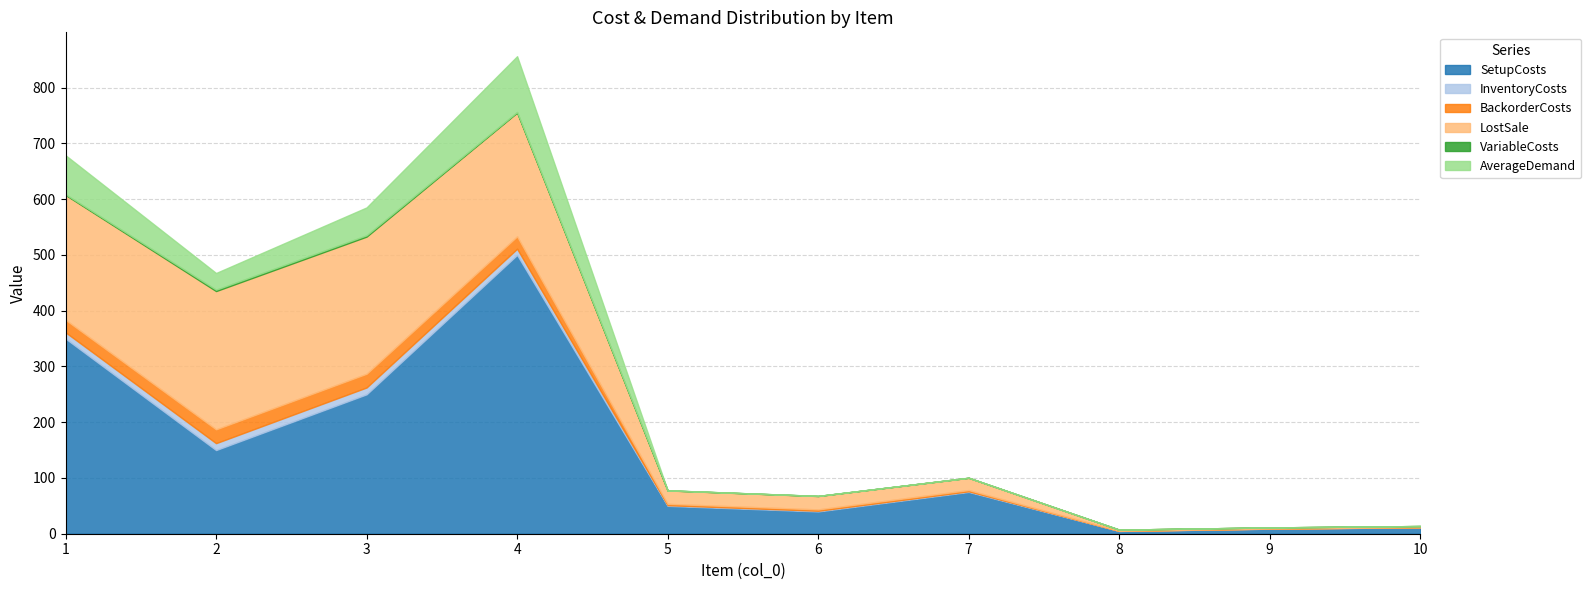

Where is BackorderCosts nearest to the value 12?

5